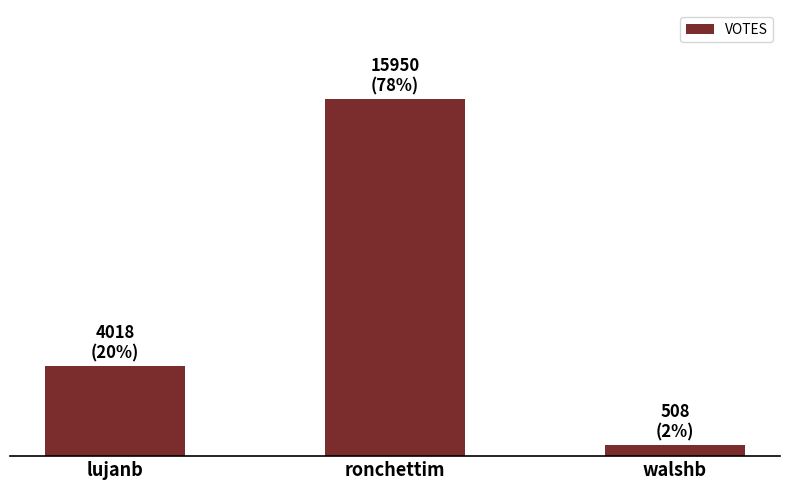

Does the chart contain stacked bars?

No